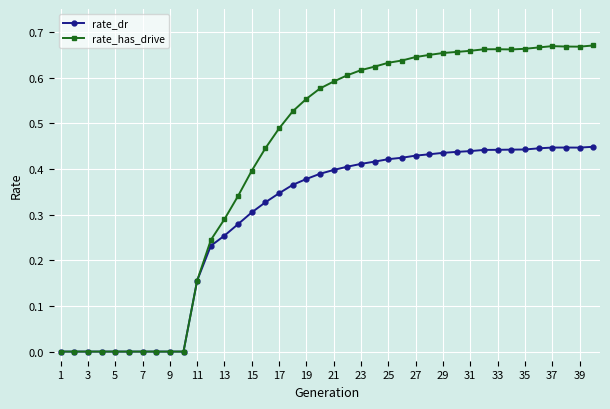

Which series has the largest total across all categories?

rate_has_drive